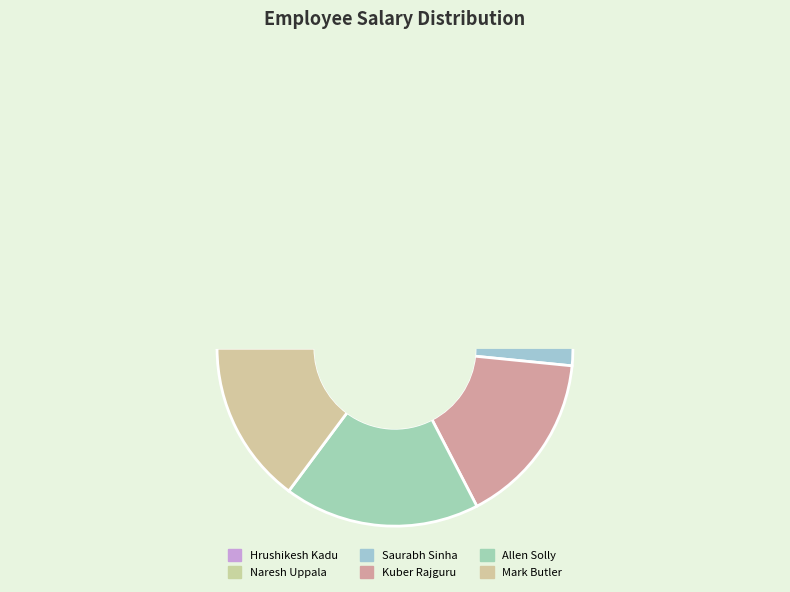

Which has a higher value, Allen Solly or Kuber Rajguru?

Allen Solly